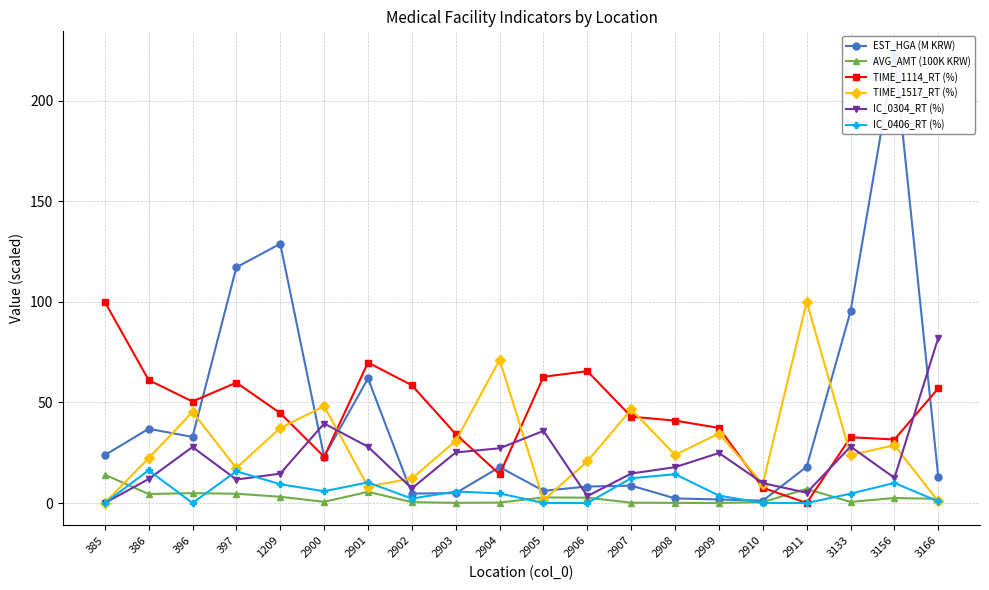

At how many categories does at least one series exceed 122?

2